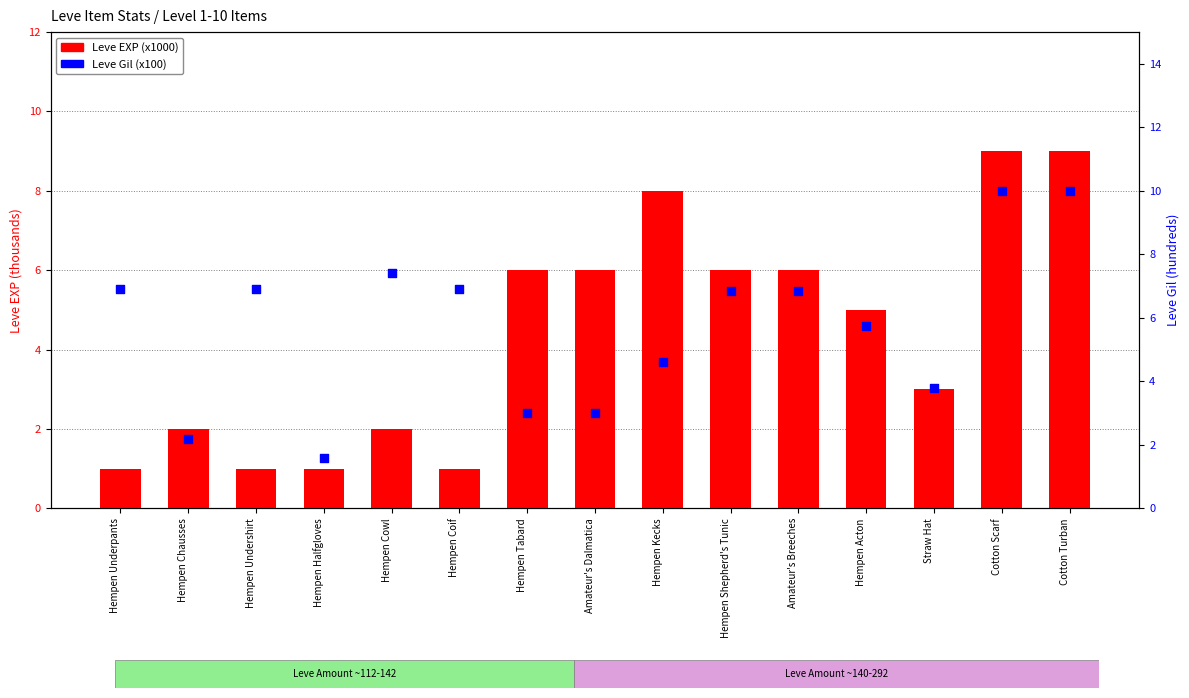

Which series contains the lowest Y value?

Leve EXP (x1000)